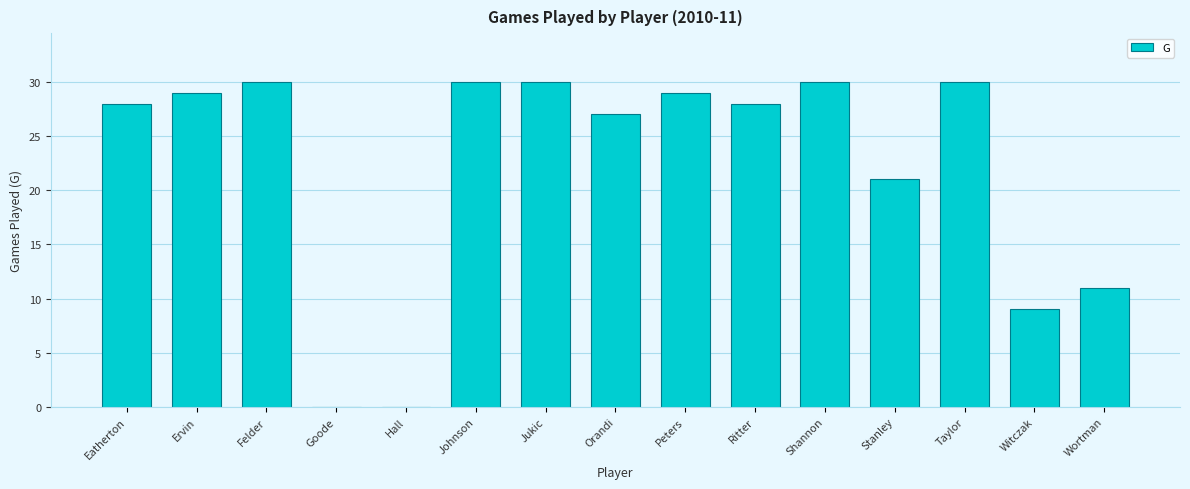

How many distinct data groups are displayed?

1